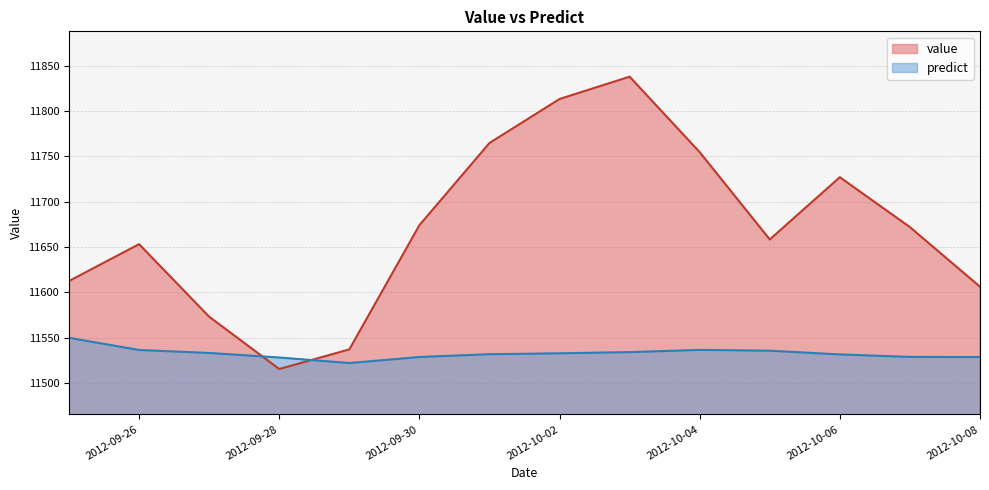

What is the spread (max minus min) of values at 2012-10-06?

195.4